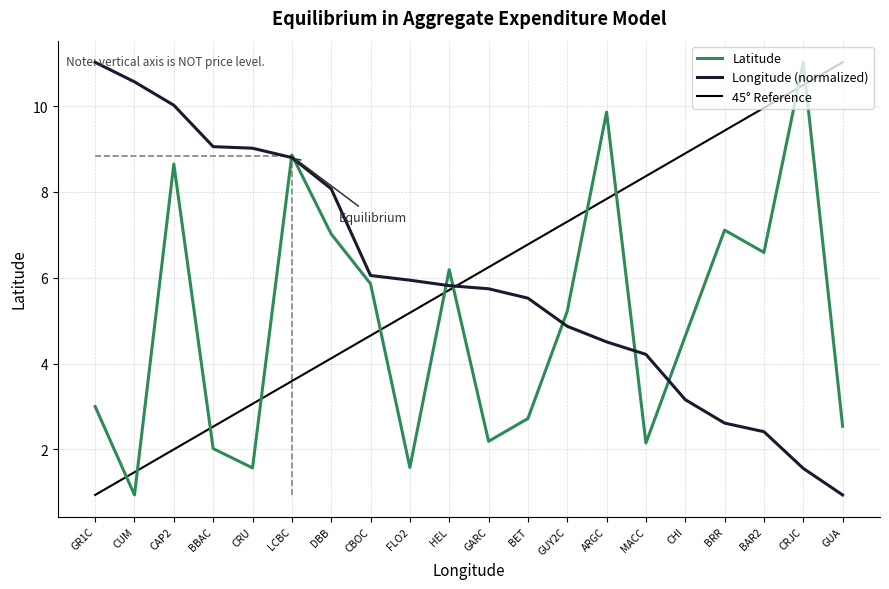

Where is the first local minimum for Latitude?

CUM